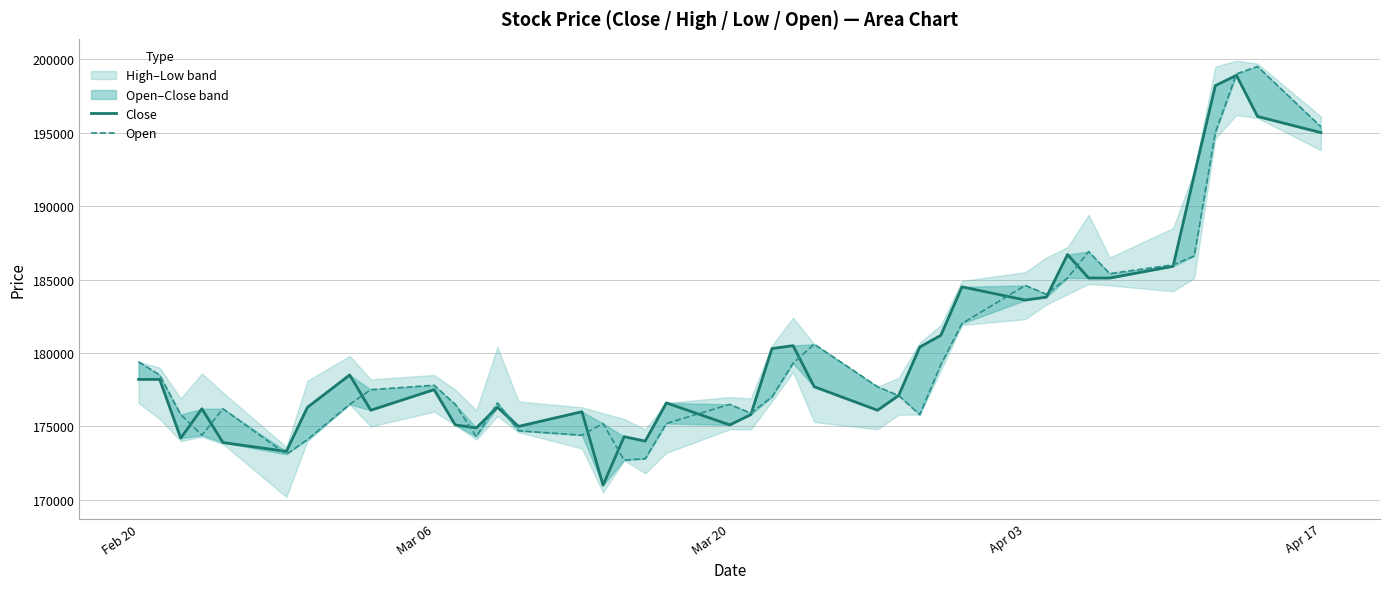

Which series has the largest range (max minus min)?

Close